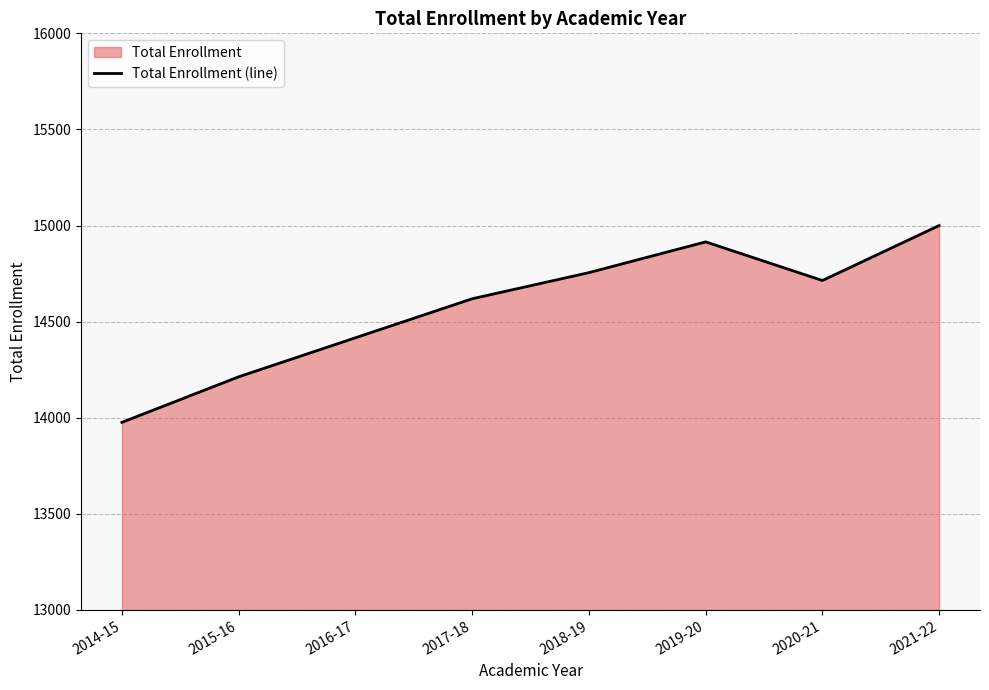

What is the minimum value shown in the chart?

13976